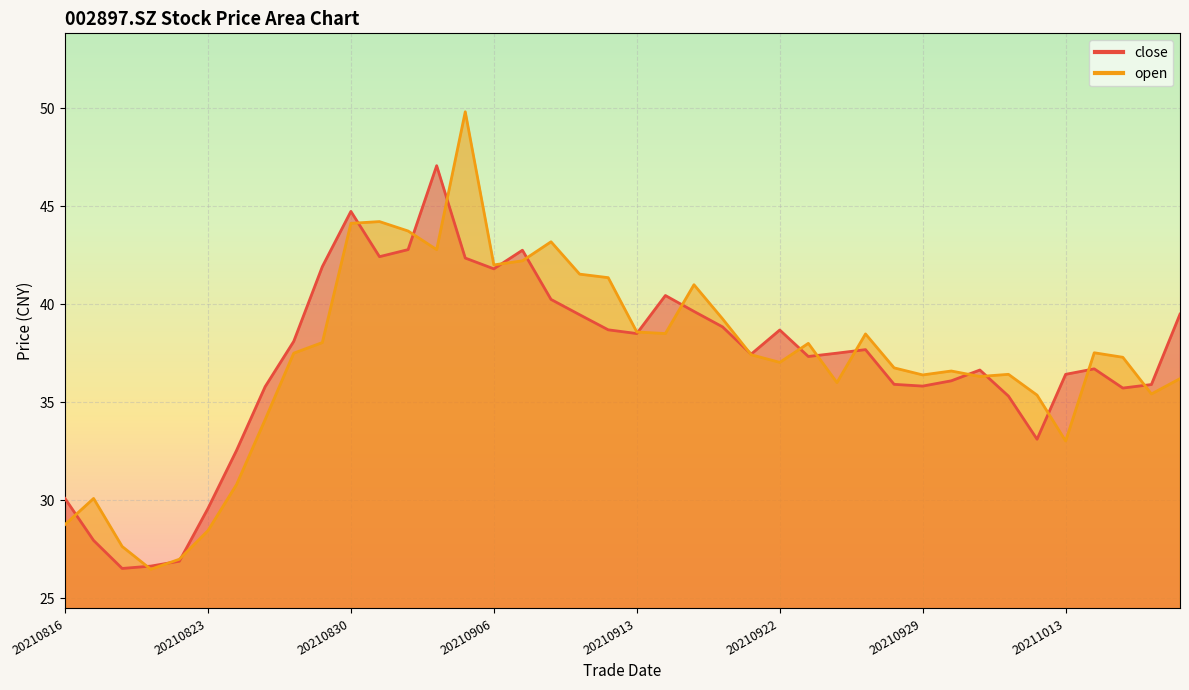

Which series changed the most between 20210916 and 20211008?

open